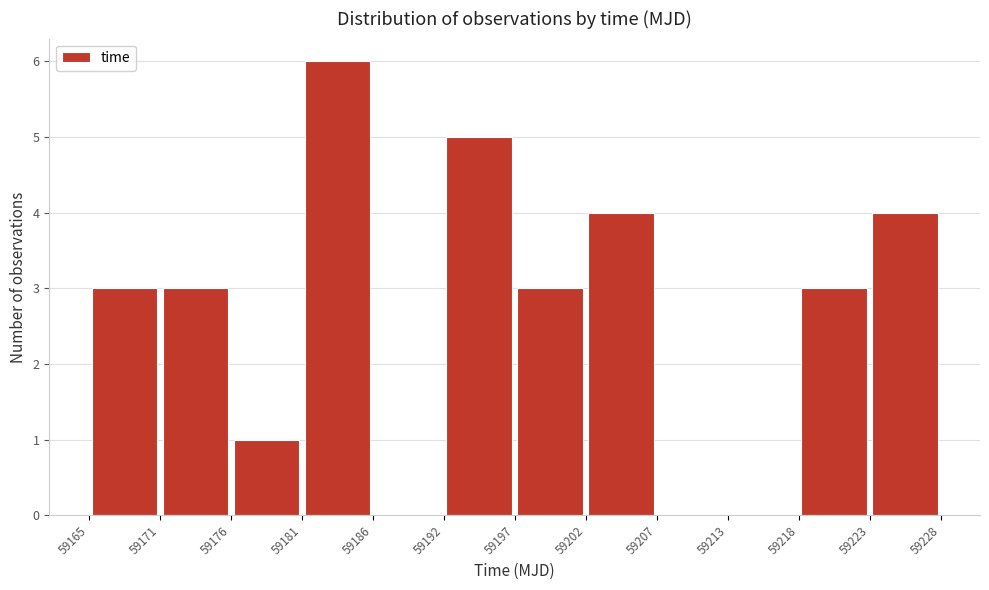

What is the height of the bar covering 59165 to 59171 on the x-axis? The values are not printed on the chart, so give them approximately, as read against the axis.

3